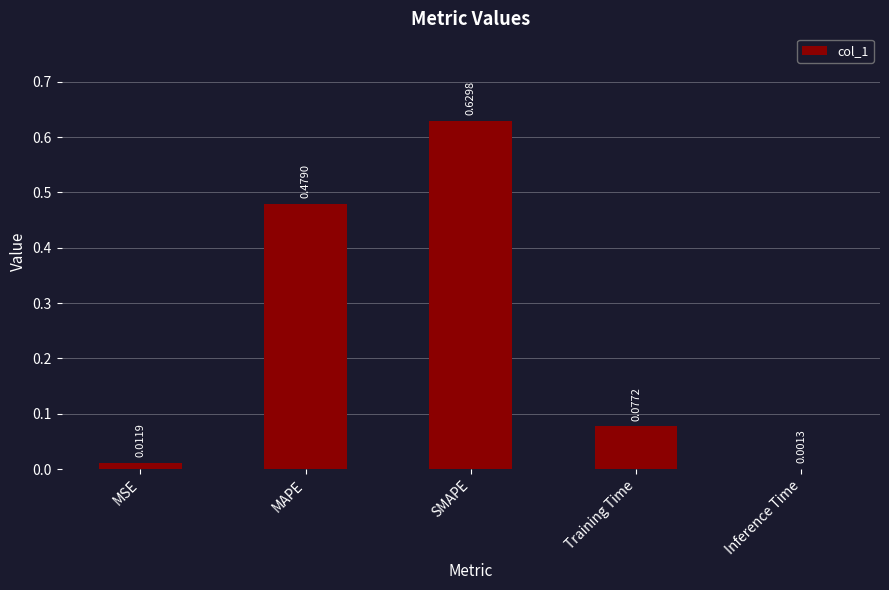

Which label corresponds to the largest value in the chart?

SMAPE